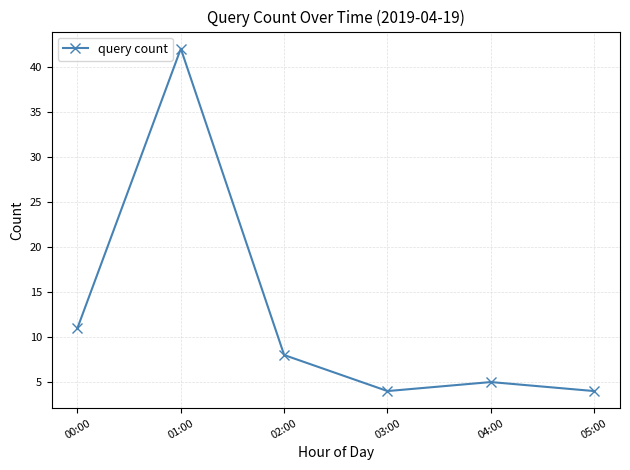

Is it true that the value at 02:00 is 13?

False